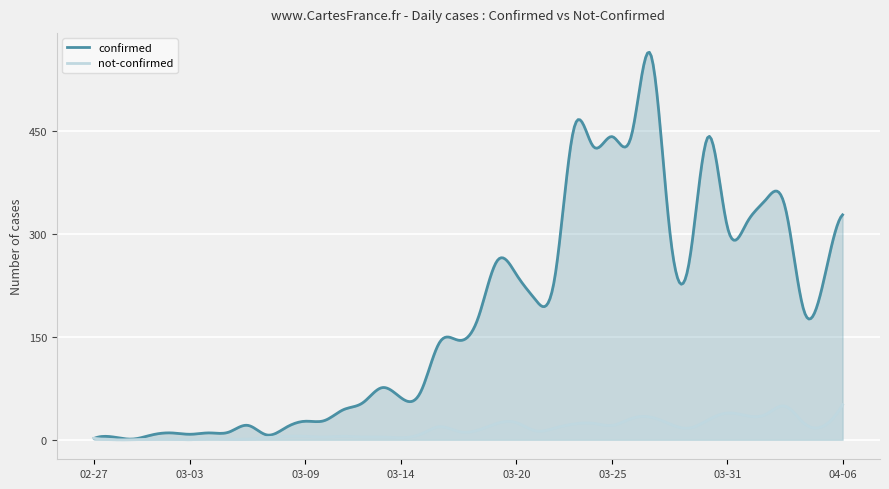

Does the chart display data point markers on the line(s)?

No